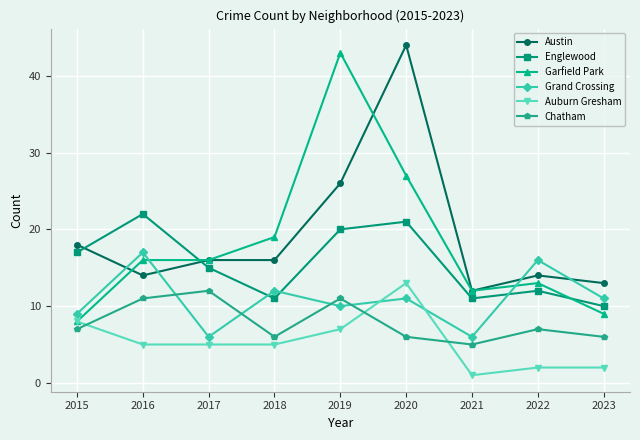

Reading left to right, transcribe all the data shown in this chart.

Austin: 2015=18	2016=14	2017=16	2018=16	2019=26	2020=44	2021=12	2022=14	2023=13
Englewood: 2015=17	2016=22	2017=15	2018=11	2019=20	2020=21	2021=11	2022=12	2023=10
Garfield Park: 2015=8	2016=16	2017=16	2018=19	2019=43	2020=27	2021=12	2022=13	2023=9
Grand Crossing: 2015=9	2016=17	2017=6	2018=12	2019=10	2020=11	2021=6	2022=16	2023=11
Auburn Gresham: 2015=8	2016=5	2017=5	2018=5	2019=7	2020=13	2021=1	2022=2	2023=2
Chatham: 2015=7	2016=11	2017=12	2018=6	2019=11	2020=6	2021=5	2022=7	2023=6